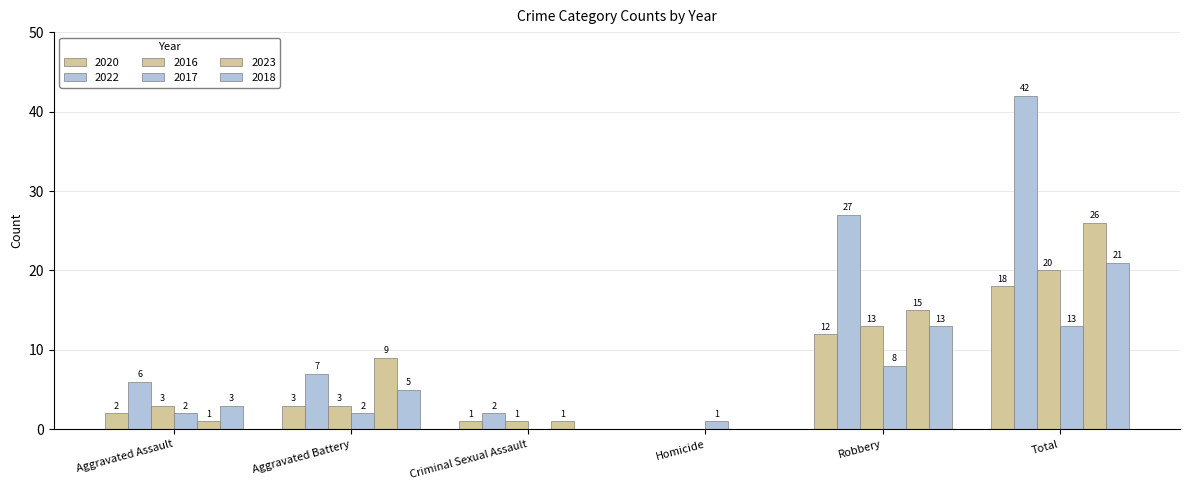

Does the chart contain stacked bars?

No